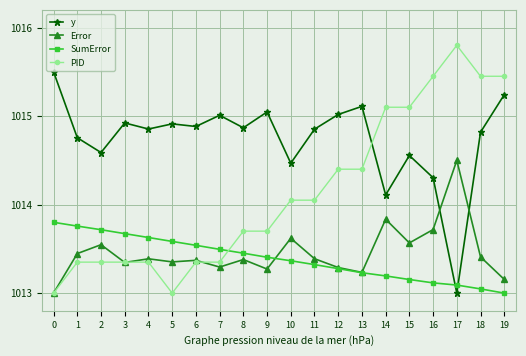

Which series has the widest spread of values?

PID